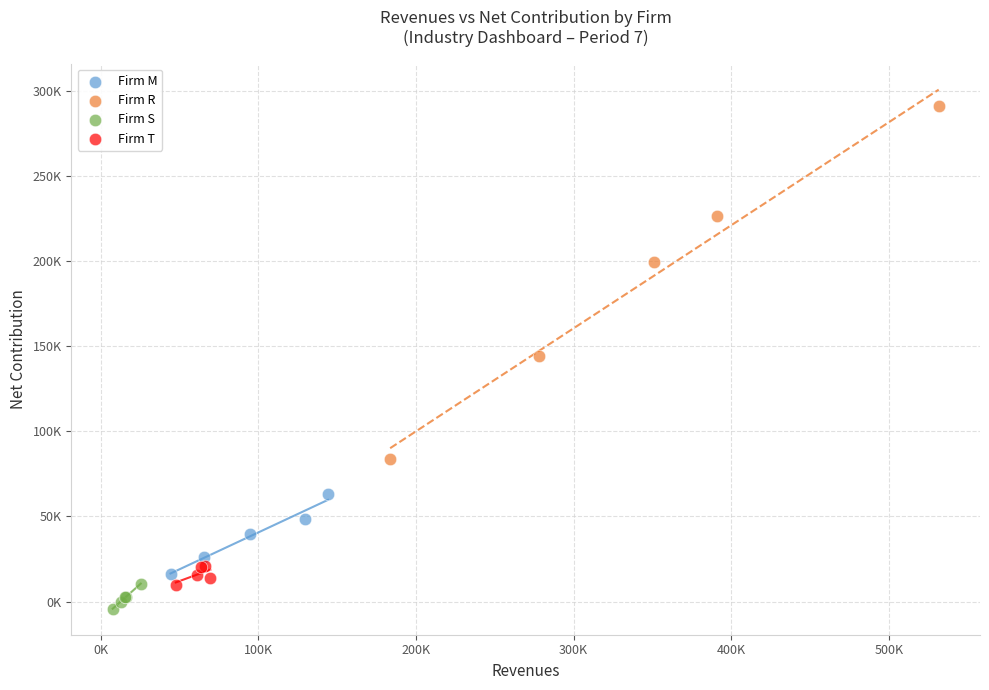

What are all the series names shown in the legend?

Firm M, Firm R, Firm S, Firm T